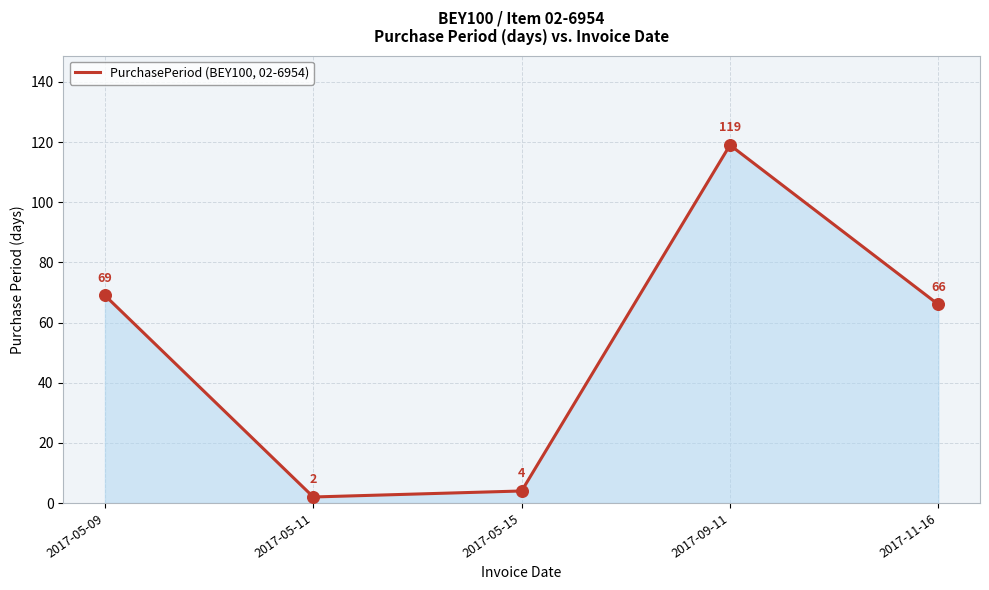

What is the ratio of the value at 2017-05-09 to the value at 2017-09-11?

0.6